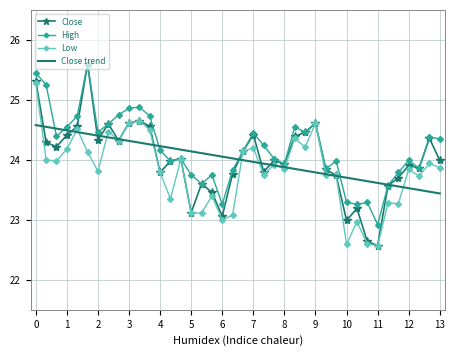

True or false: Low has more than 2 interior local peaks.

True